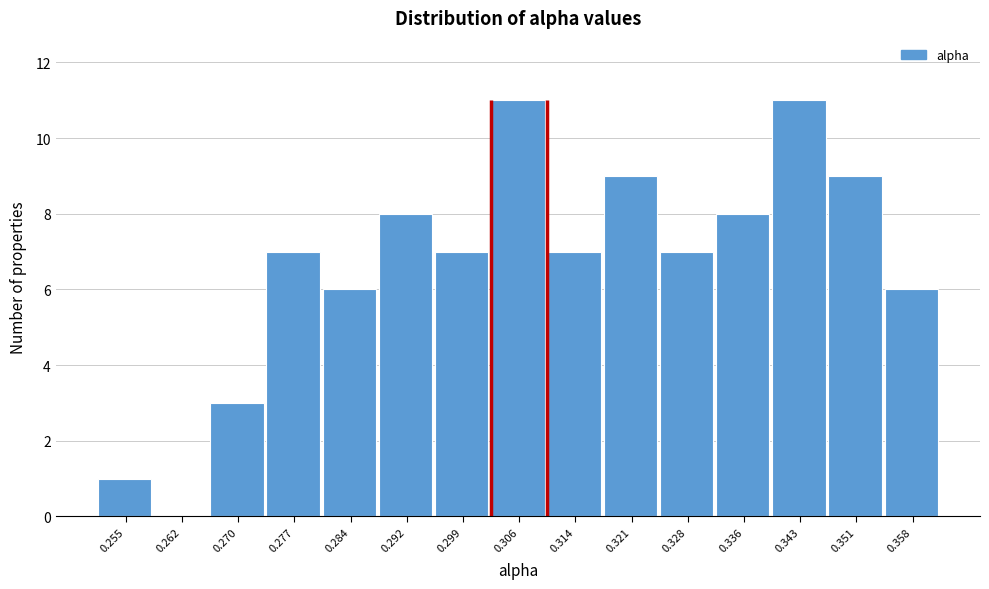

Reading left to right, list every bar in this chart as the range it spans on the x-axis followed by its height. Neither the bar edges nor the heights are printed on the chart, so give them approximately, as read against the axes.

0.251 to 0.259: 1
0.259 to 0.266: 0
0.266 to 0.273: 3
0.273 to 0.281: 7
0.281 to 0.288: 6
0.288 to 0.295: 8
0.295 to 0.303: 7
0.303 to 0.310: 11
0.310 to 0.317: 7
0.317 to 0.325: 9
0.325 to 0.332: 7
0.332 to 0.340: 8
0.340 to 0.347: 11
0.347 to 0.354: 9
0.354 to 0.362: 6